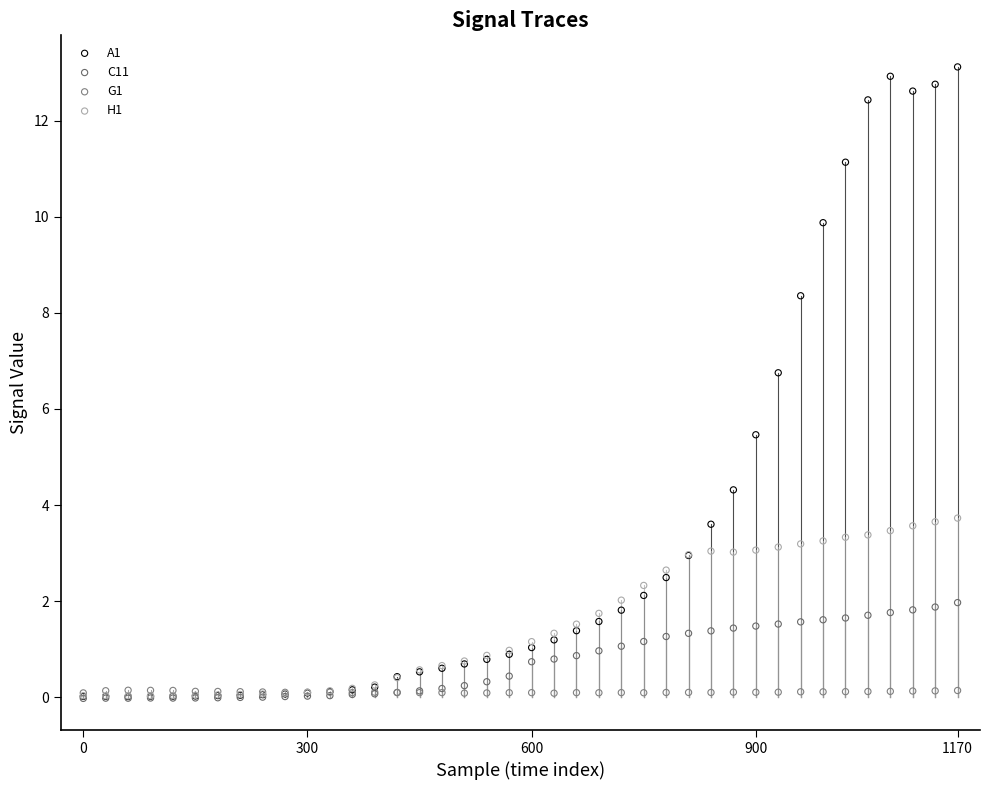

Across all series, what Y value is closest to 6?

5.5